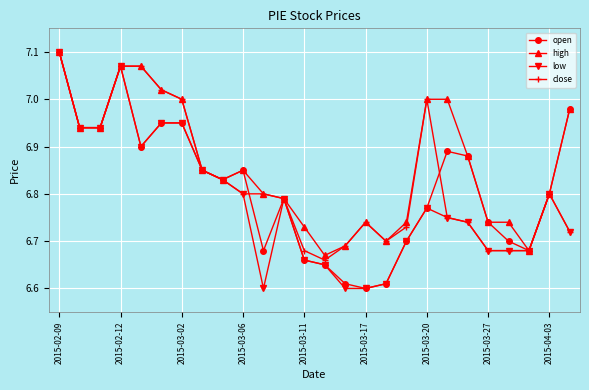

Which series has the largest total across all categories?

high